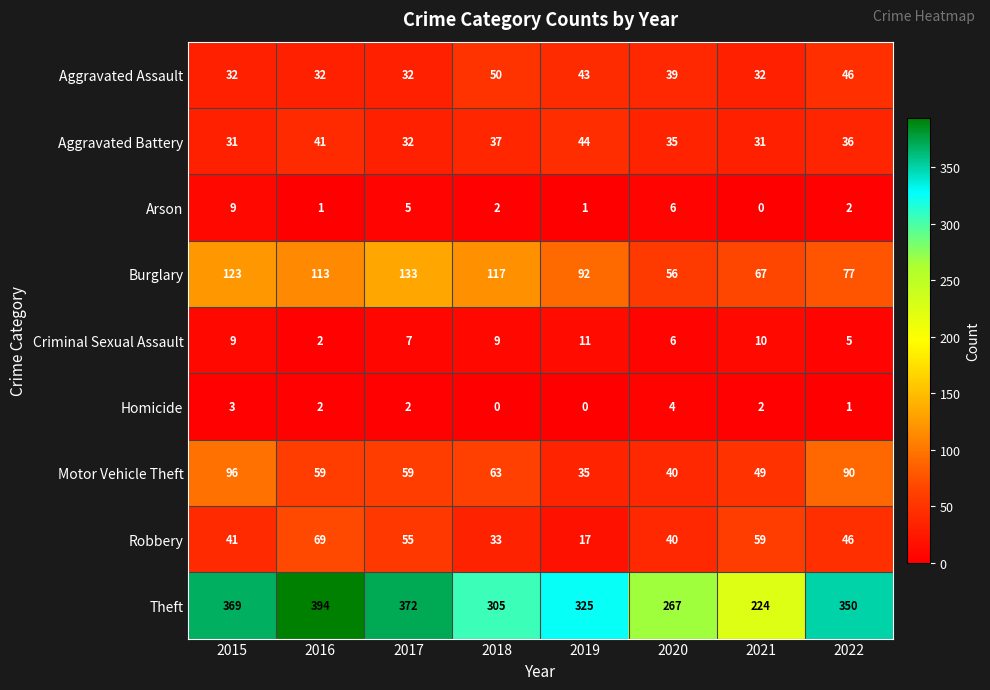

Which label corresponds to the largest value in the chart?

2016